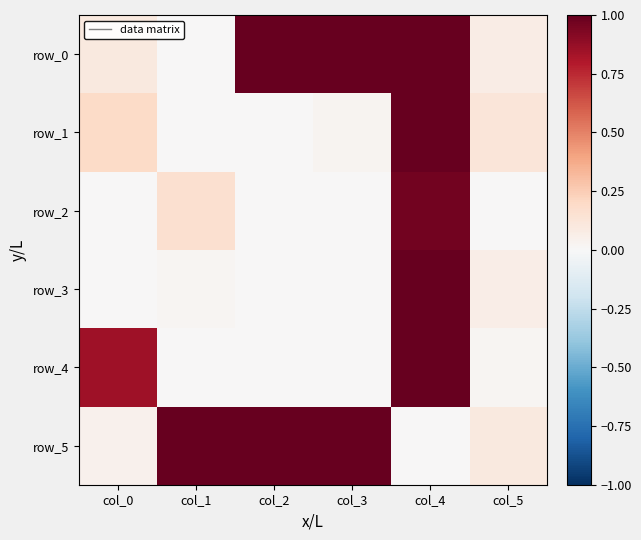

Which series has the largest total across all categories?

row_0